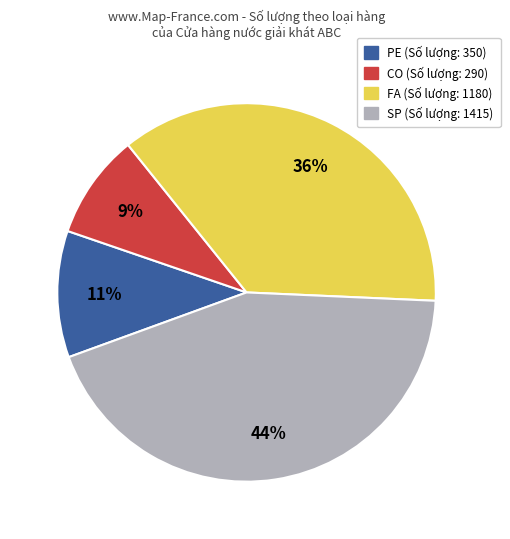

How many segments does this pie chart have?

4